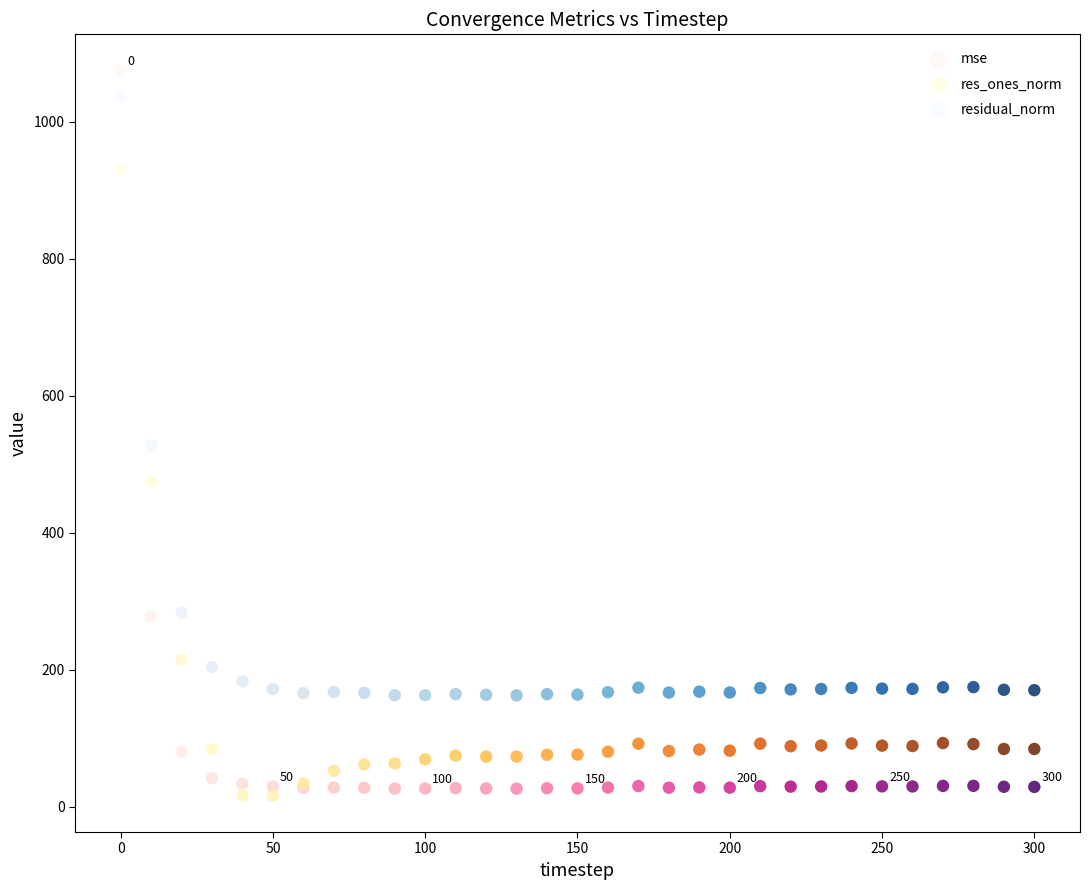

Which series contains the highest Y value?

mse